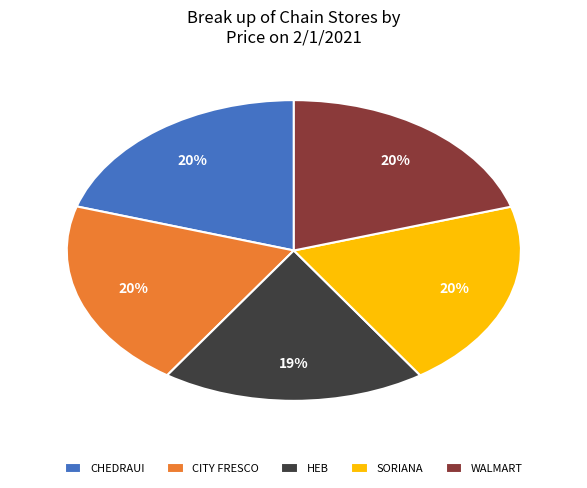

Approximately how many times larger is the value at HEB compared to WALMART?

0.9